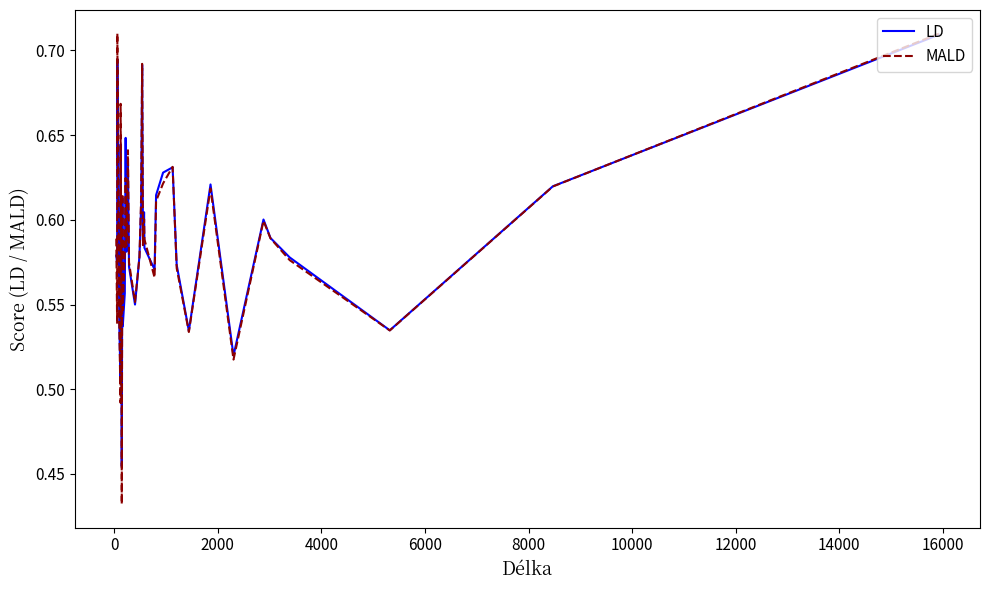

Which series has the largest range (max minus min)?

MALD